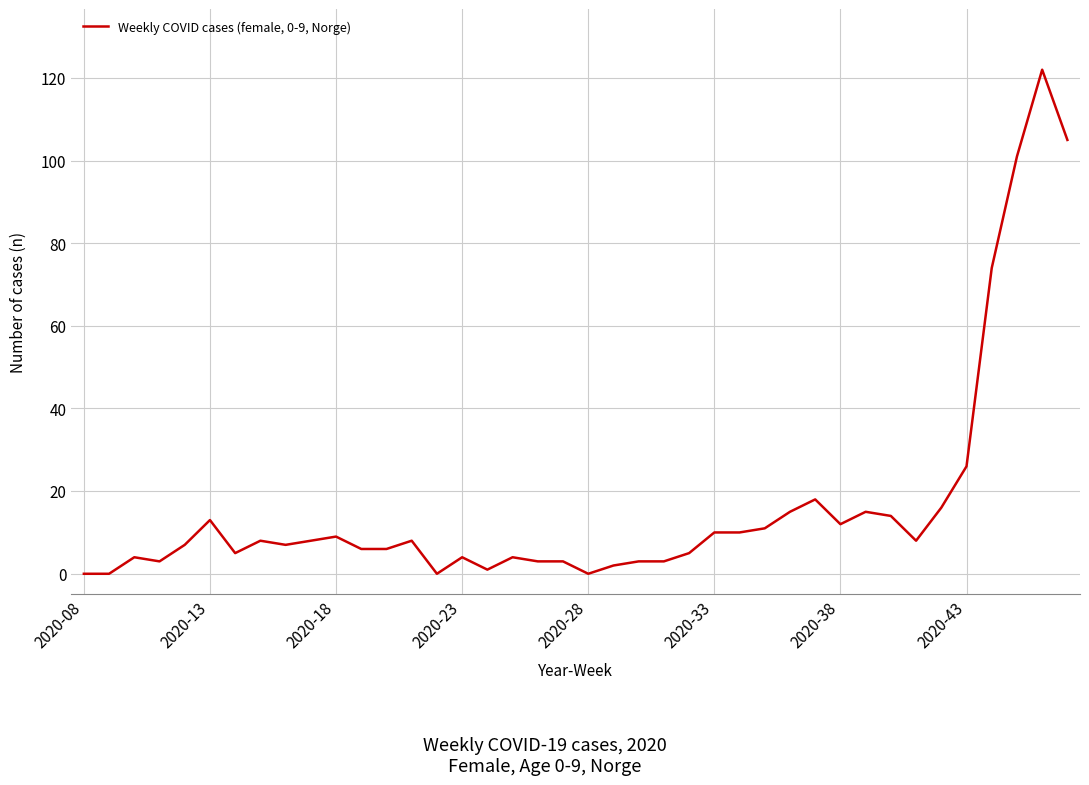

What is the average value?

17